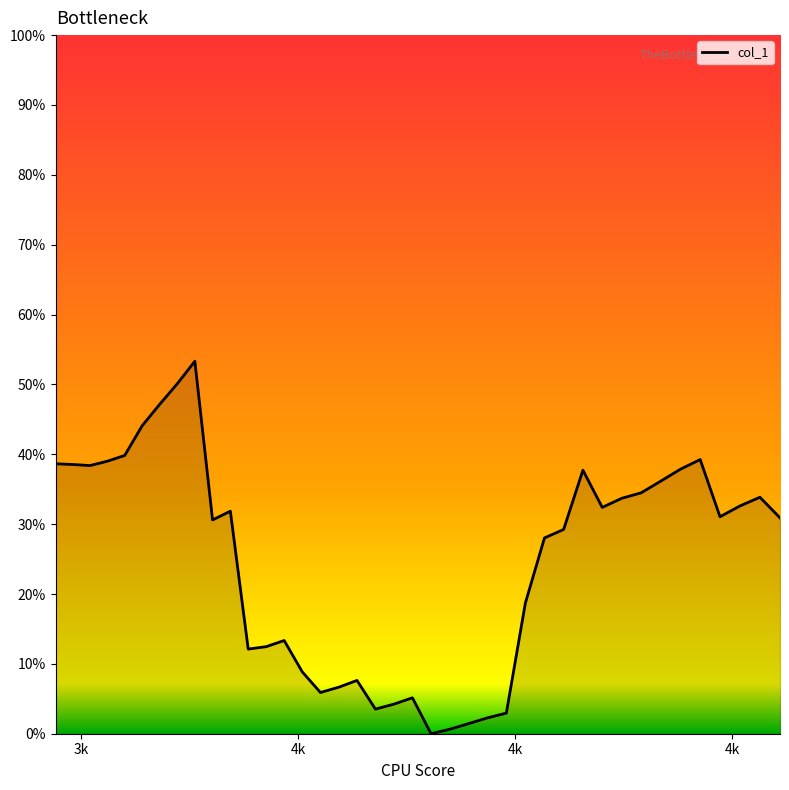

Does the chart display data point markers on the line(s)?

No